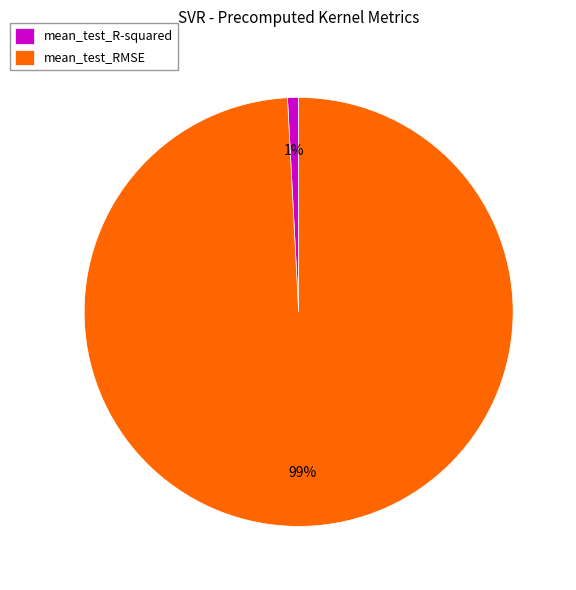

Between mean_test_R-squared and mean_test_RMSE, which is larger?

mean_test_RMSE